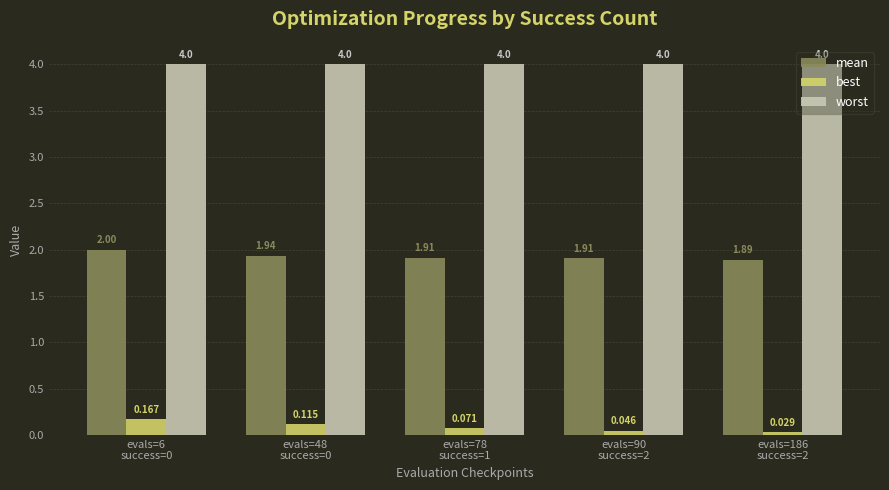

Which series has the largest range (max minus min)?

best